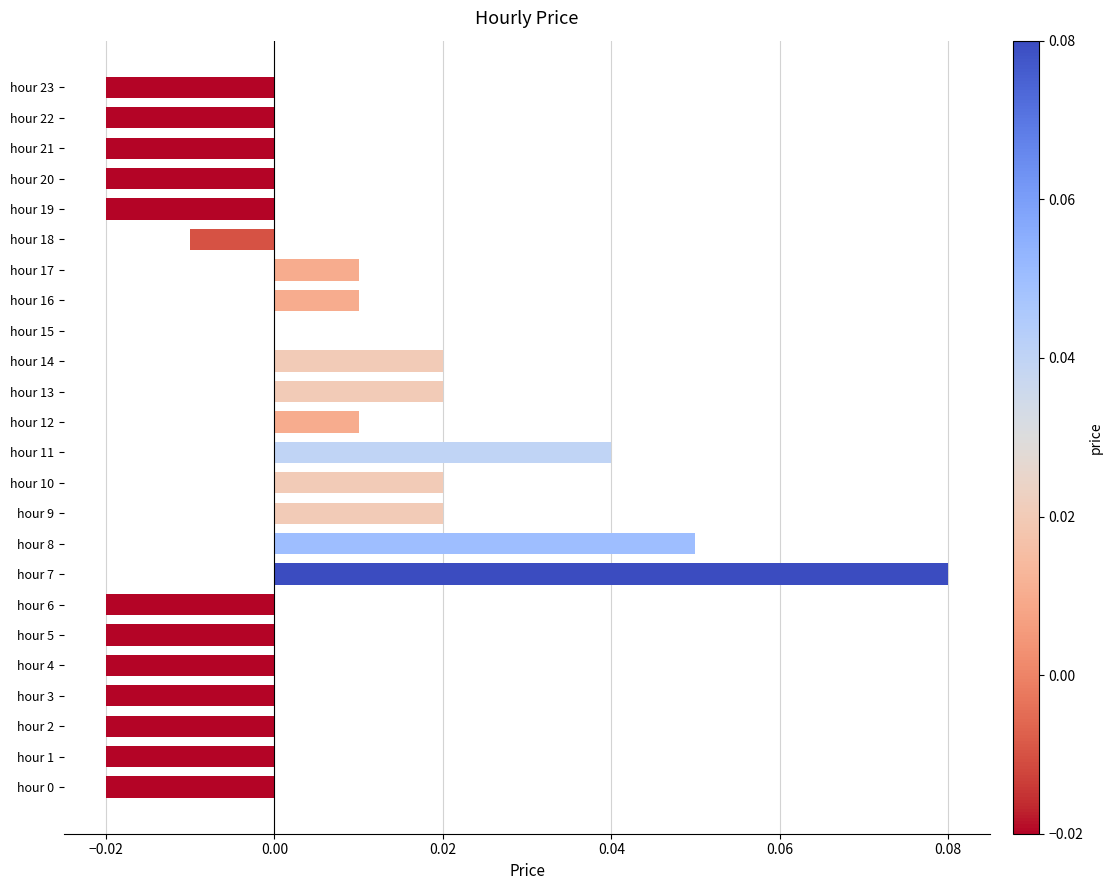

How many categories are shown in the chart?

24